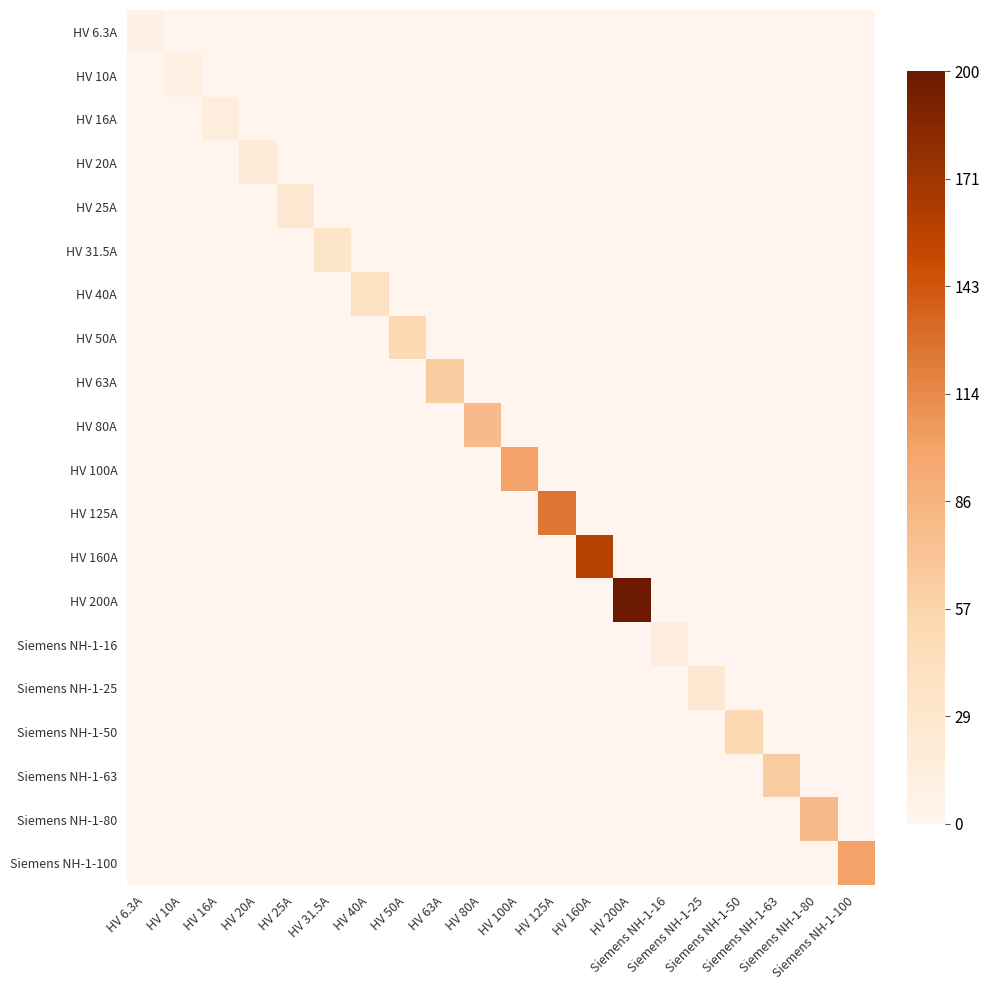

Which has a higher value, HV 10A or HV 20A?

HV 10A